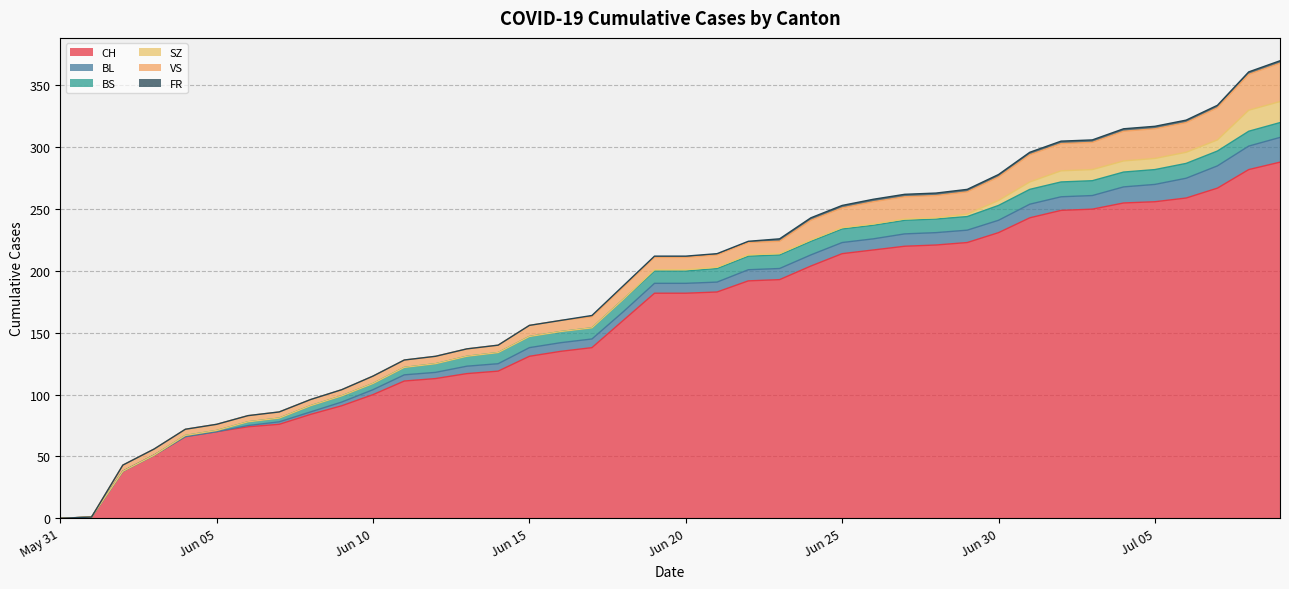

Which series has the widest spread of values?

CH